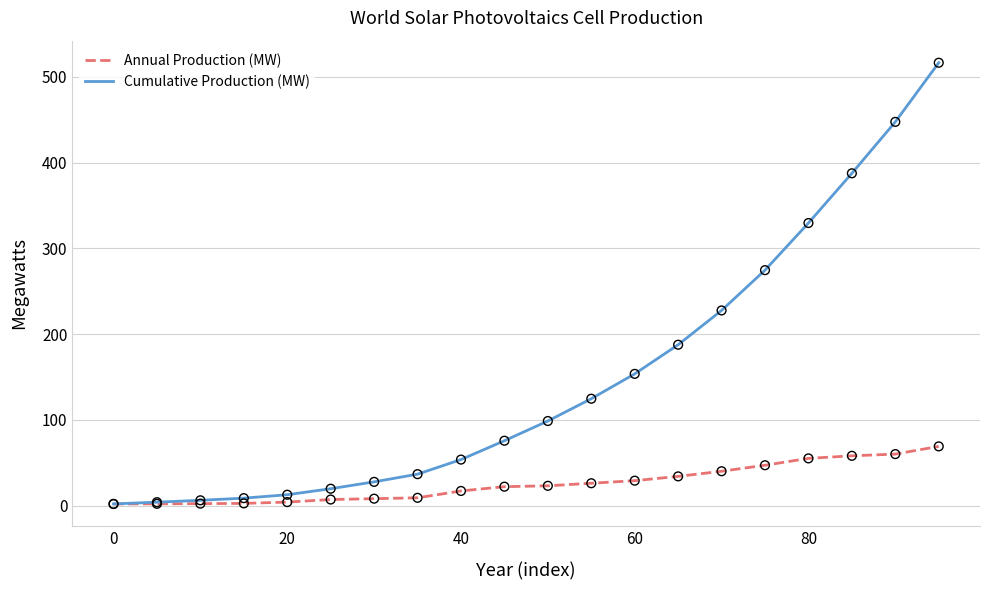

Which series has the largest total across all categories?

Cumulative Production (MW)